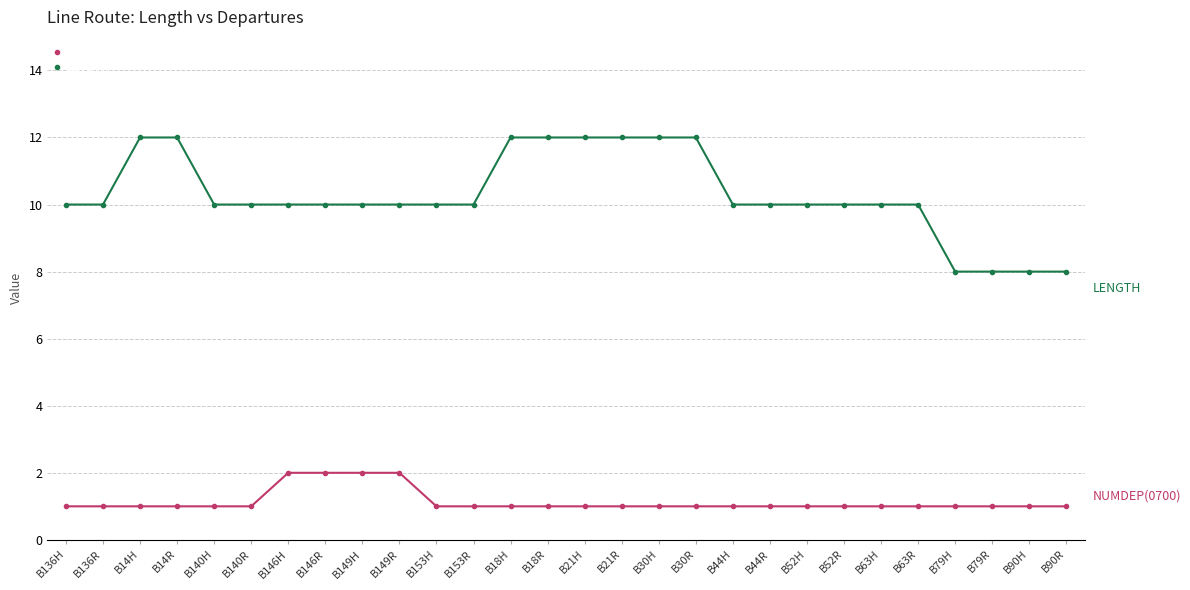

What is the sum of all LENGTH values?

288